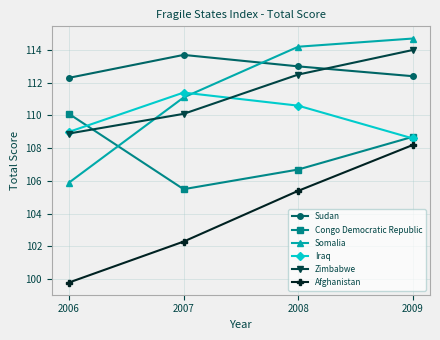

True or false: Congo Democratic Republic and Sudan intersect in this chart.

False